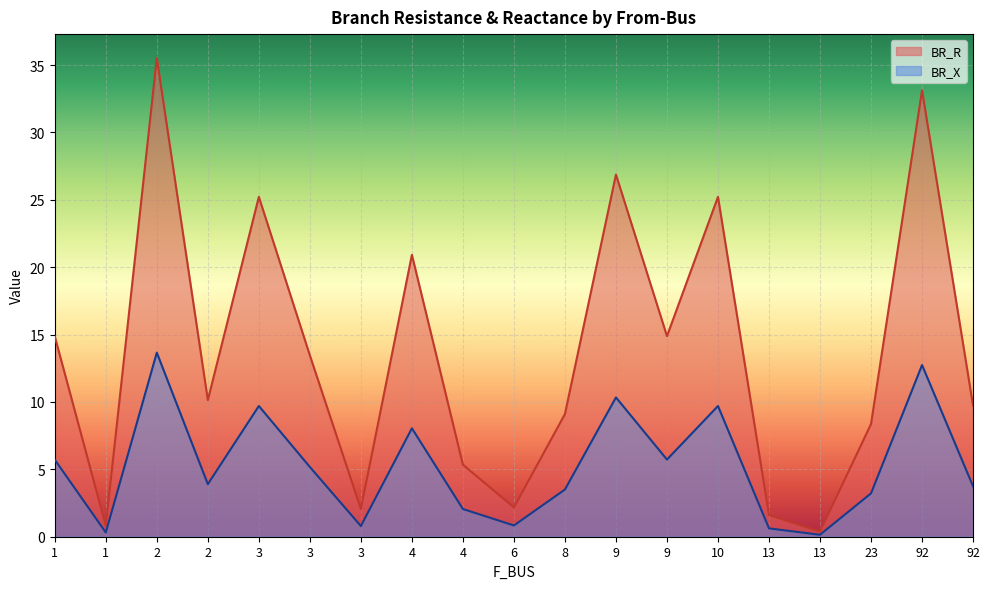

Between 4 and 2, which is larger?

4